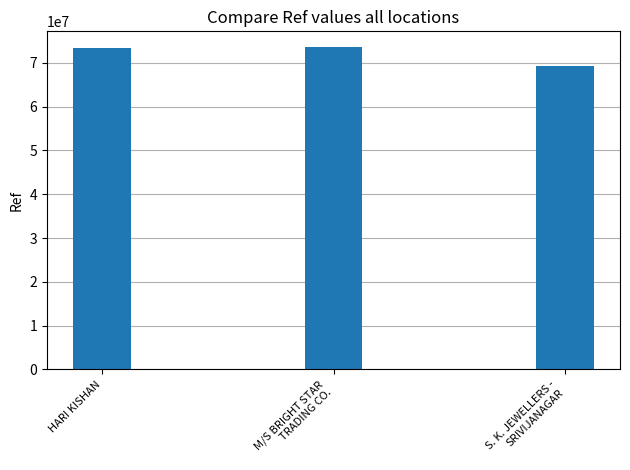

How many data points does each series have?

3